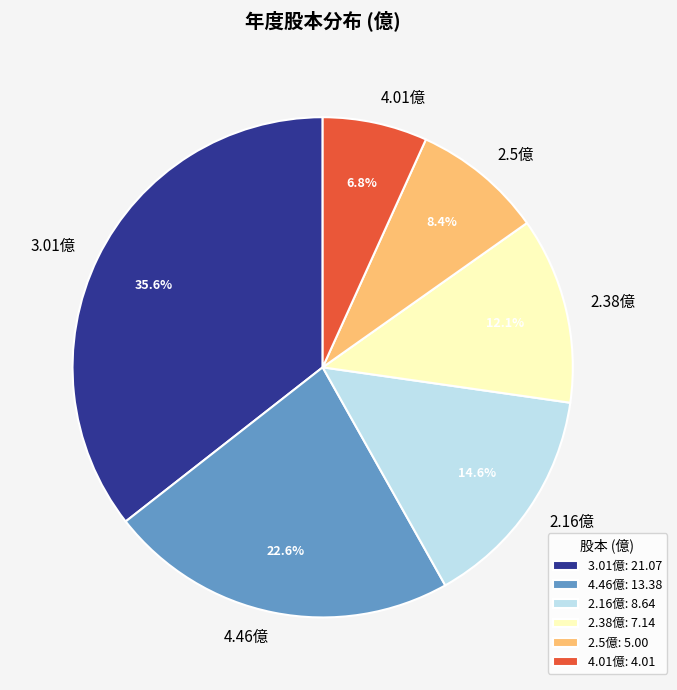

What percentage is NOT represented by 2.5億?

91.6%